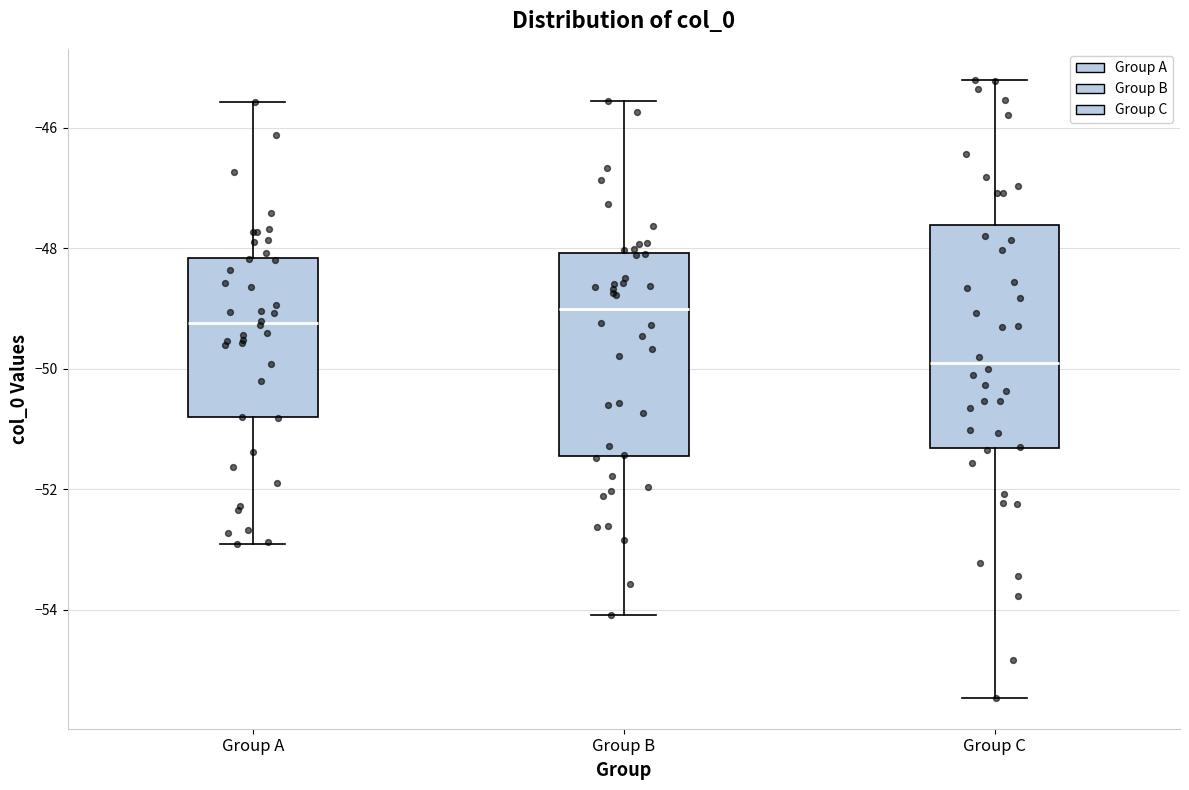

Reading left to right, read every box against the y-axis: the position of its median line, the range the box covers, and the ends of its whiskers. The values are not printed on the chart, so give them approximately, as read against the axis.

Group A: median -49.2, box -50.8 to -48.2, whiskers -53.0 to -45.6
Group B: median -49.0, box -51.4 to -48.0, whiskers -54.0 to -45.6
Group C: median -50.0, box -51.4 to -47.6, whiskers -55.4 to -45.2